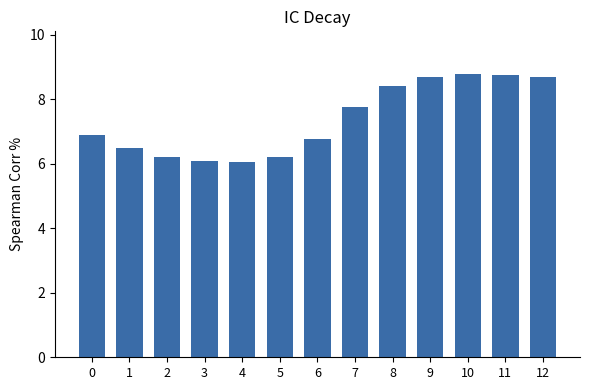

True or false: the data shows 10.4 at 0.

False